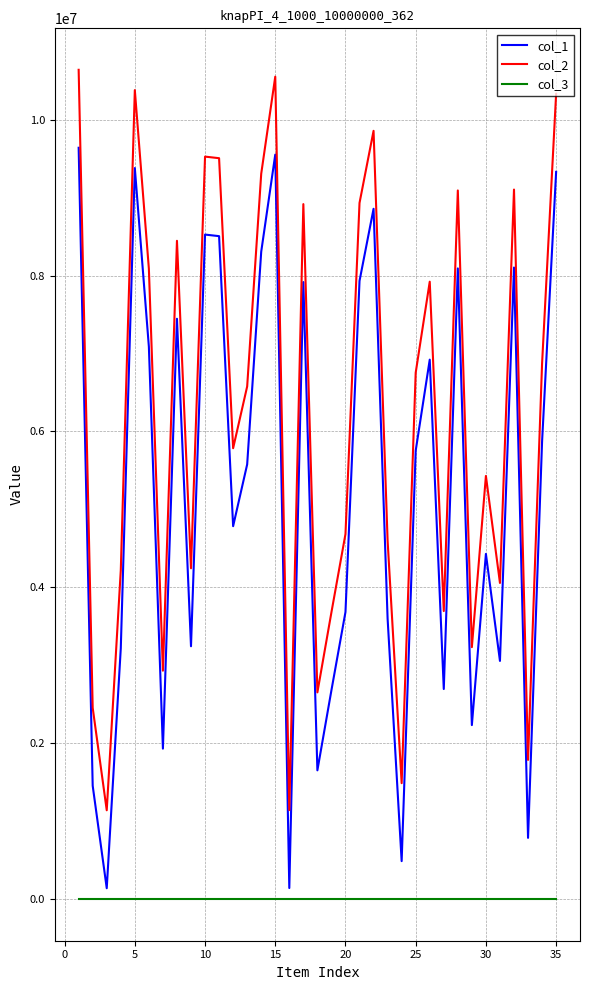

List the series in order of their peak value, highest first.

col_2, col_1, col_3